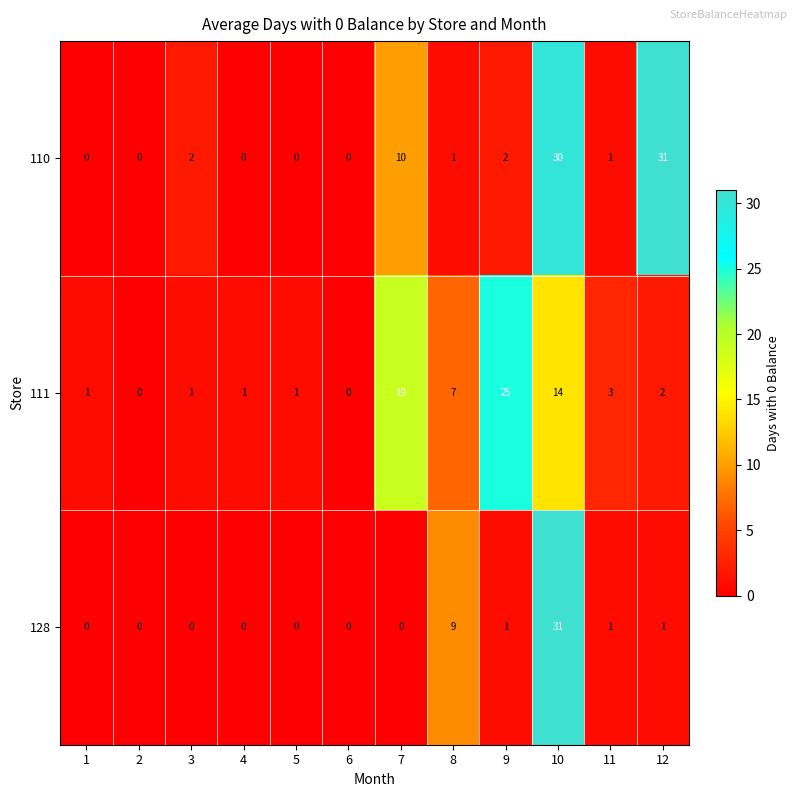

Which category has the highest value in the 128 series?

10